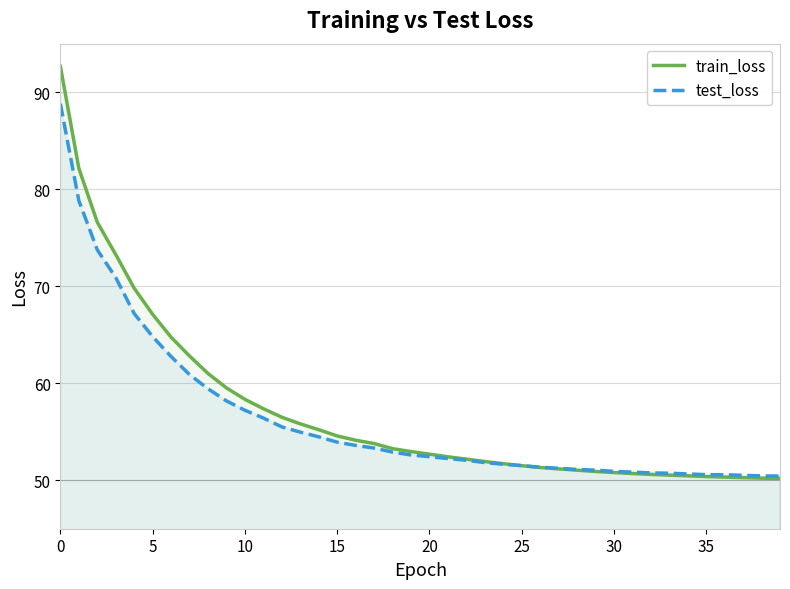

Reading left to right, what are all the values shown in this chart?

train_loss: 92.7	82.1	76.6	73.3	69.8	67.1	64.7	62.8	61.0	59.5	58.3	57.4	56.5	55.8	55.2	54.6	54.1	53.8	53.3	53.0	52.7	52.4	52.2	51.9	51.7	51.5	51.3	51.2	51.0	50.9	50.8	50.7	50.6	50.5	50.4	50.4	50.3	50.3	50.2	50.2
test_loss: 88.8	78.8	73.7	70.9	67.2	64.8	62.7	60.9	59.4	58.2	57.2	56.4	55.5	55.0	54.5	53.9	53.6	53.3	52.9	52.6	52.4	52.2	52.1	51.8	51.6	51.5	51.3	51.2	51.1	51.0	50.9	50.8	50.8	50.7	50.6	50.6	50.6	50.5	50.4	50.4